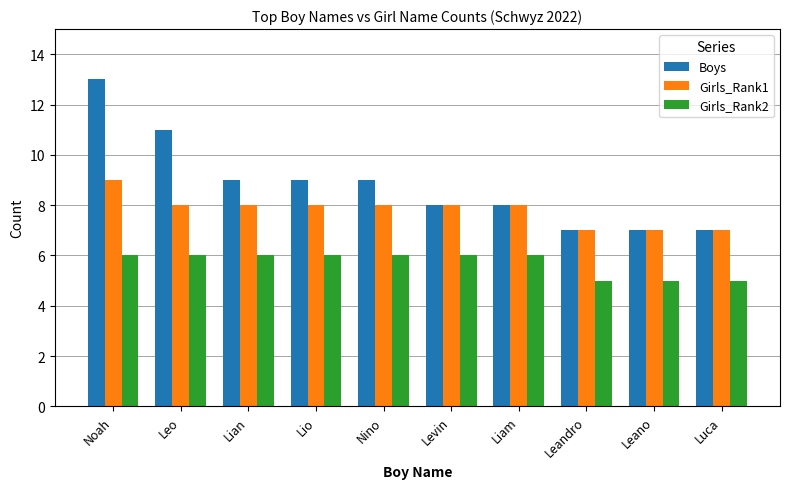

Is it true that Girls_Rank2 equals 8 at Leano?

False